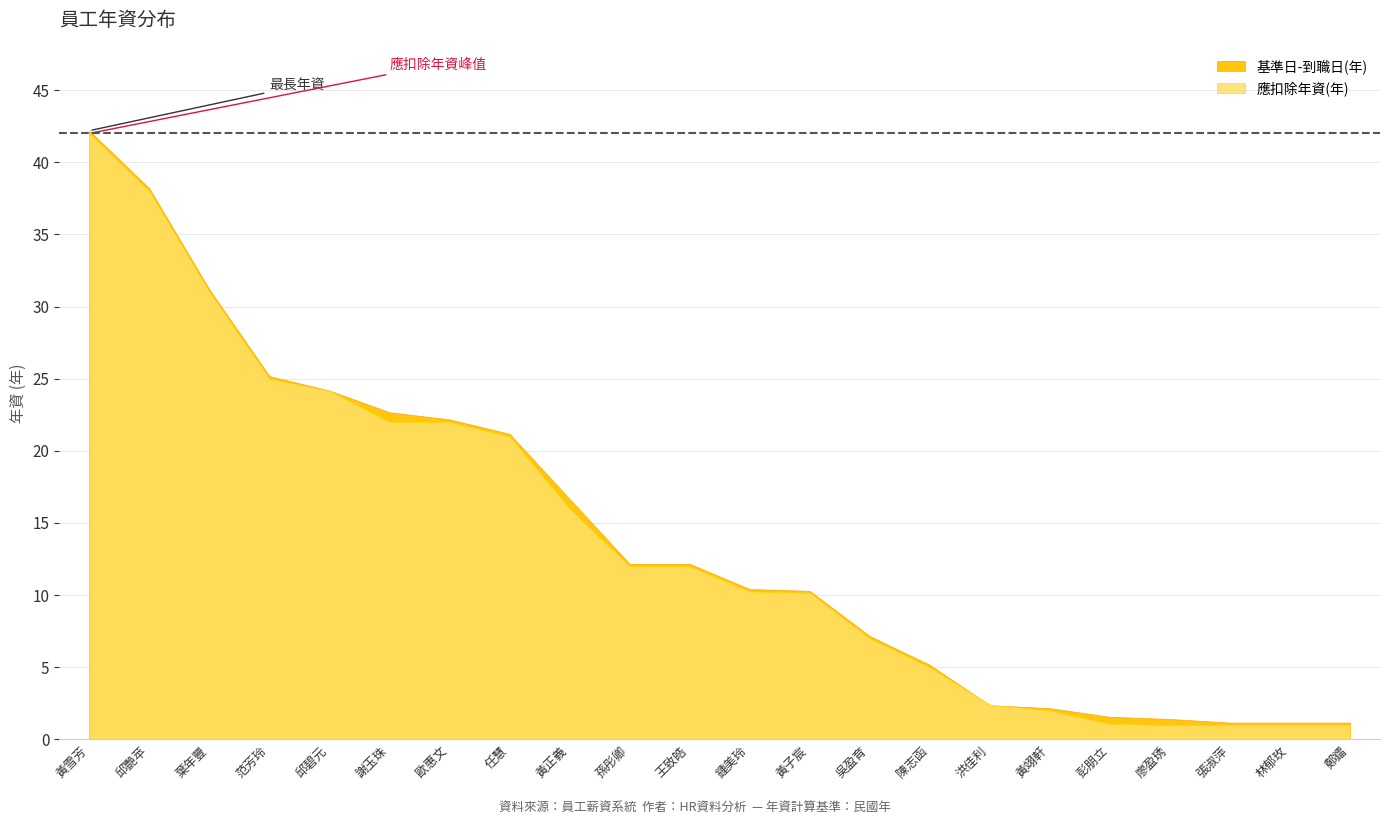

Where is 基準日-到職日(年) nearest to the value 21?

任慧